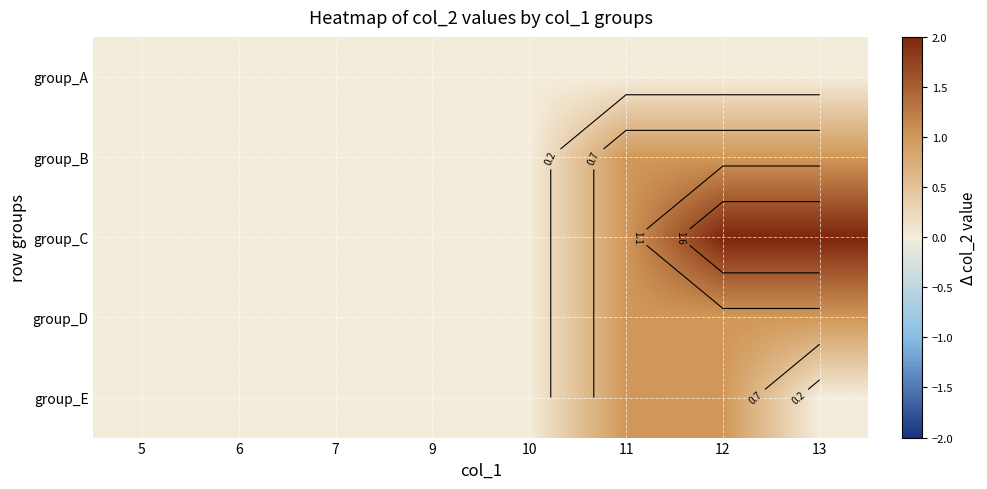

Which series has the widest spread of values?

group_C